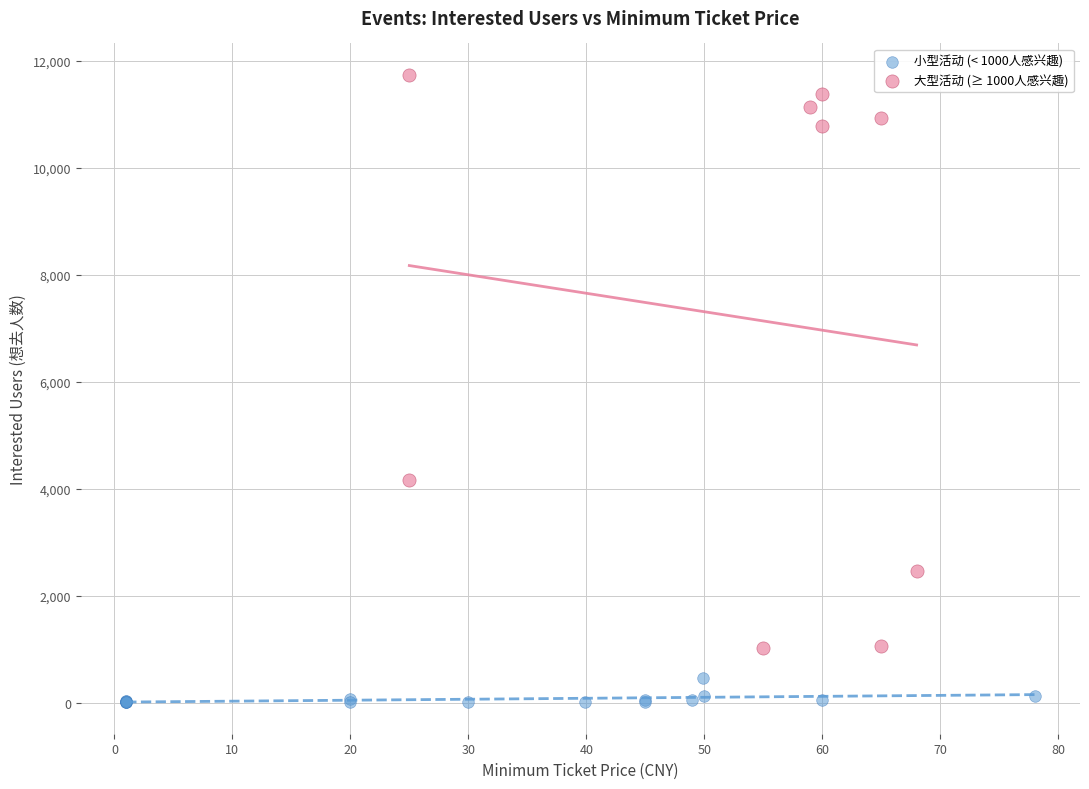

Which series has the largest Y range (max minus min)?

大型活动 (≥ 1000人感兴趣)